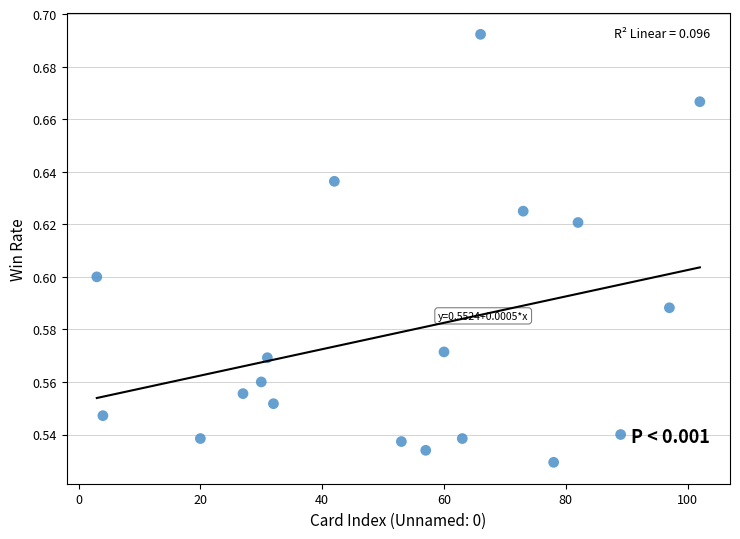

What is the range of X values (max minus min)?

99.0